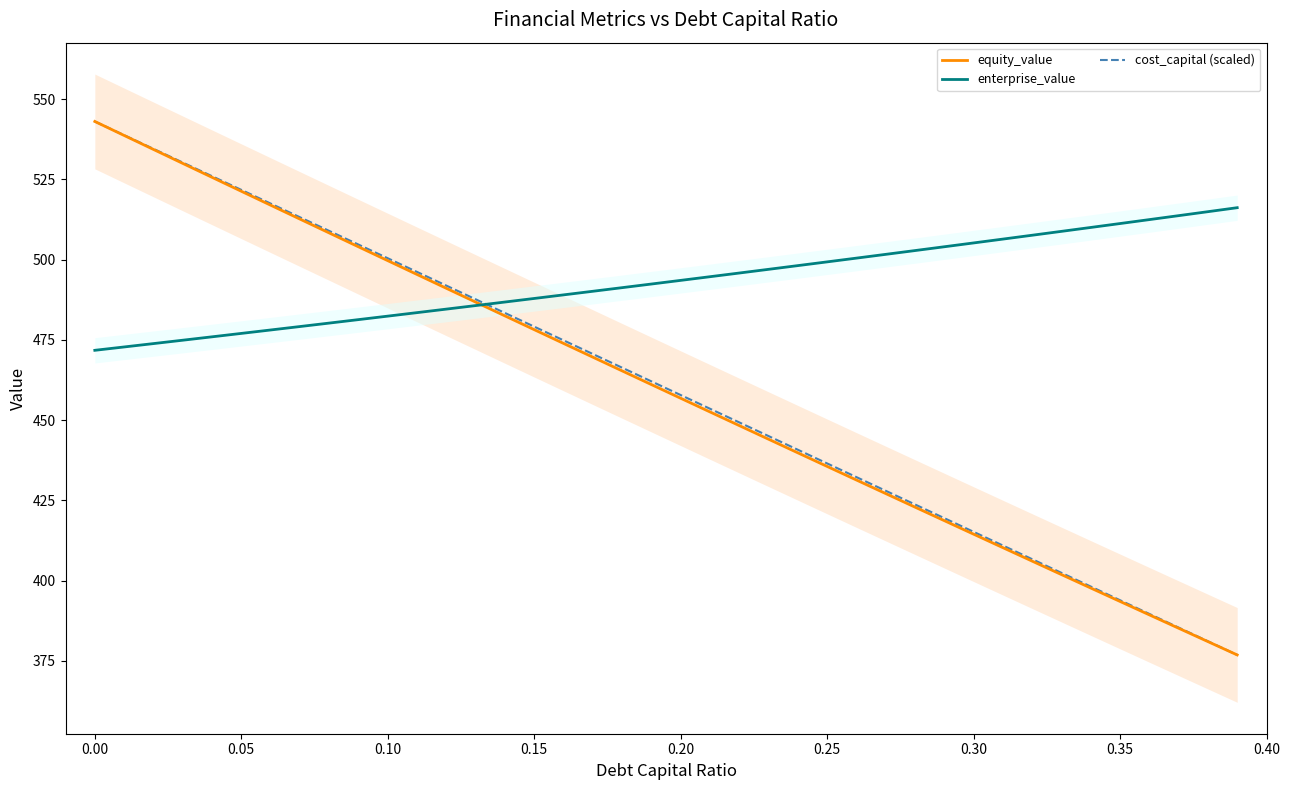

What is the minimum value for enterprise_value?

471.7